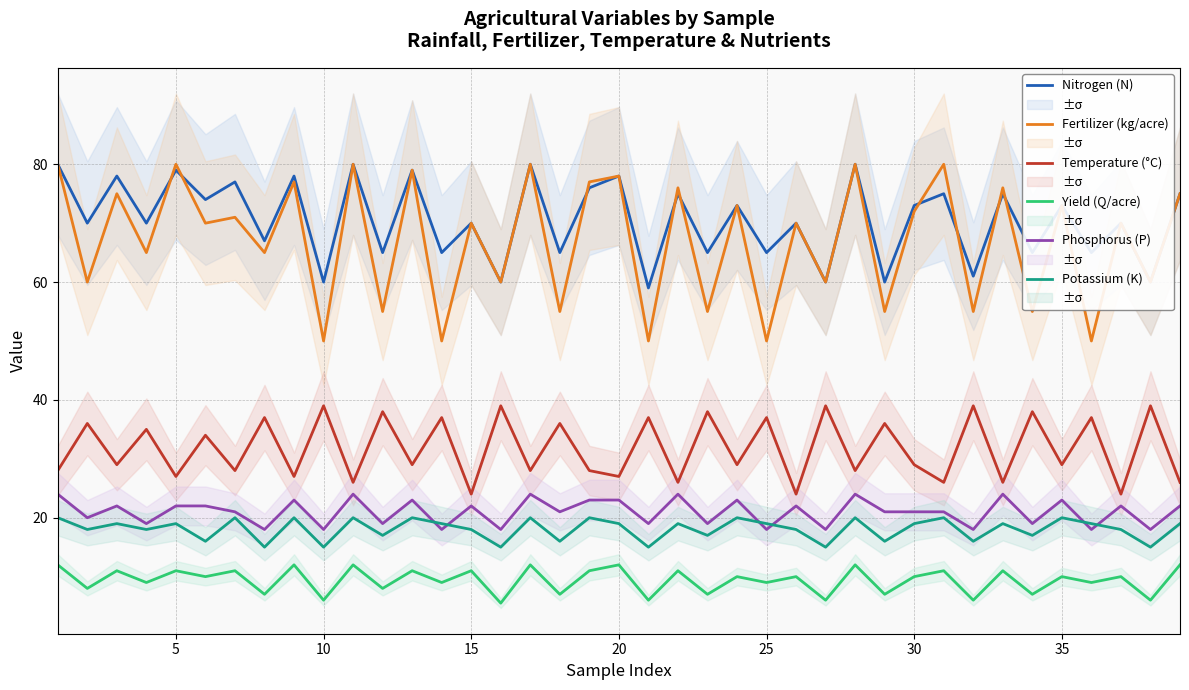

At how many categories does at least one series exceed 75?

14